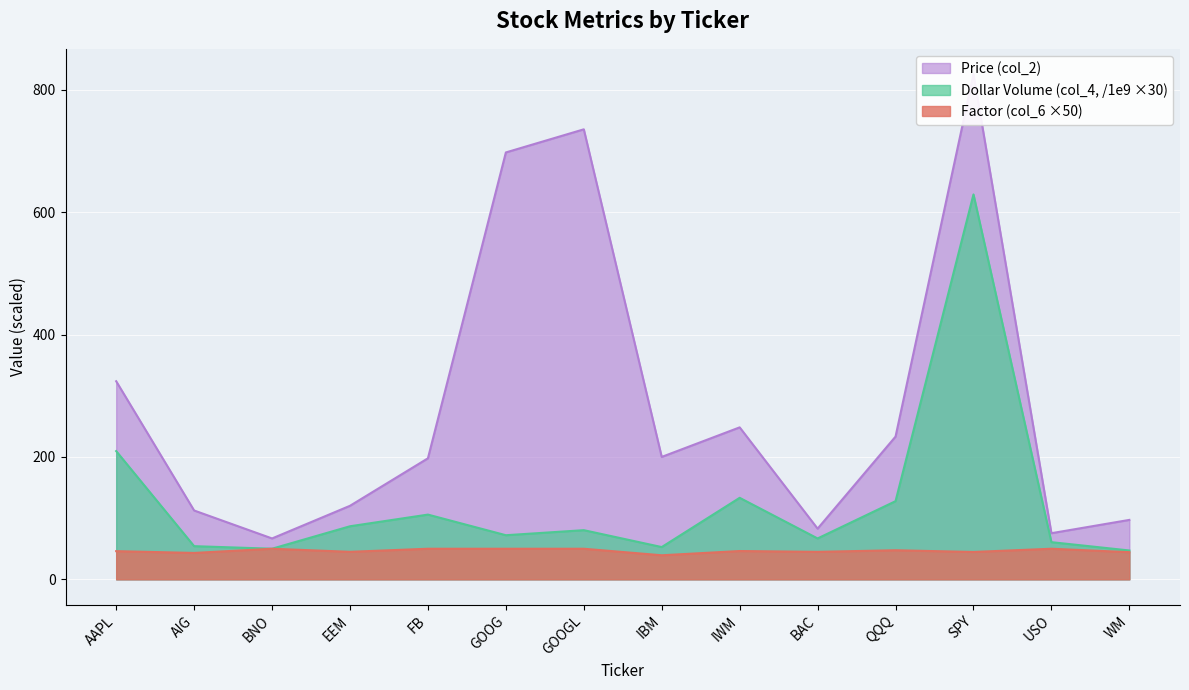

True or false: Dollar Volume (col_4, /1e9) and Factor (col_6) cross at least once.

False